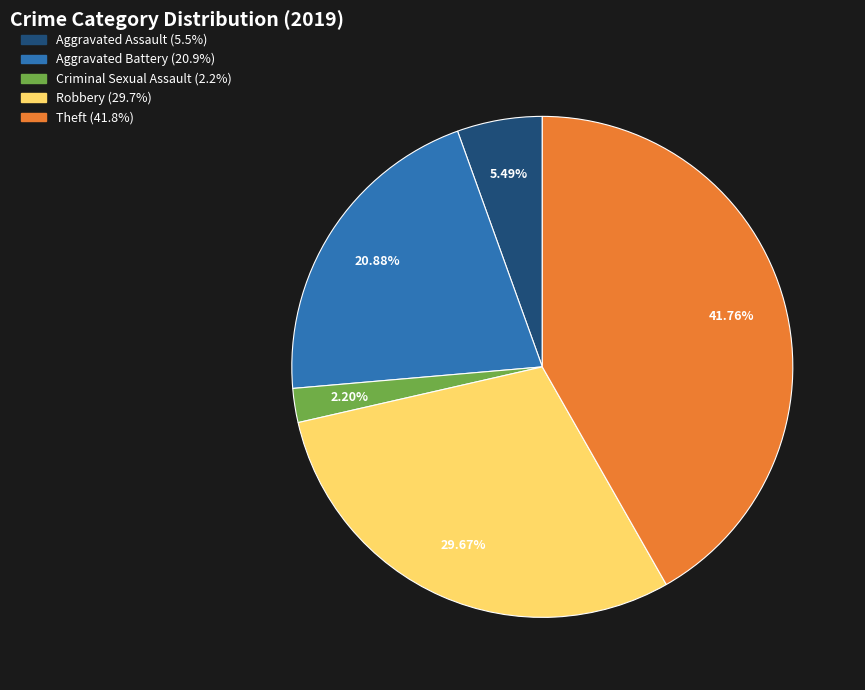

Rank the categories by value from highest to lowest.

Theft, Robbery, Aggravated Battery, Aggravated Assault, Criminal Sexual Assault